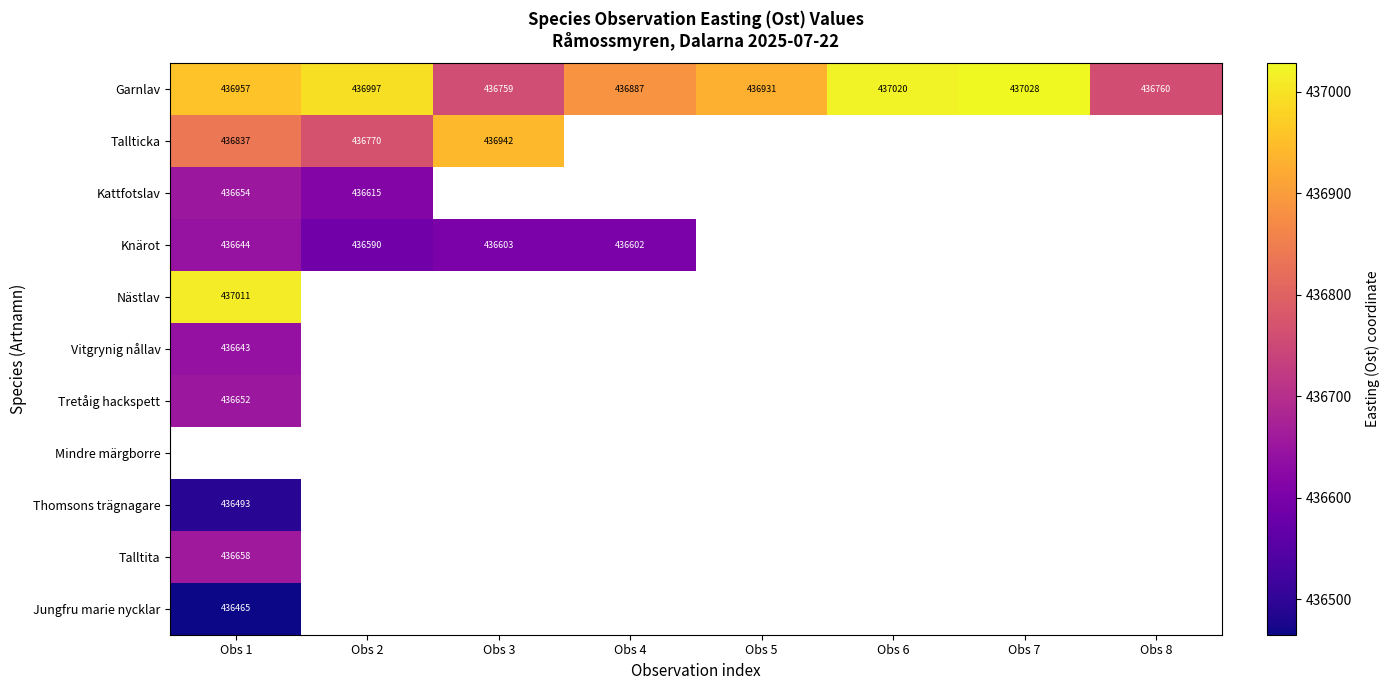

At how many categories does at least one series exceed 436990?

4